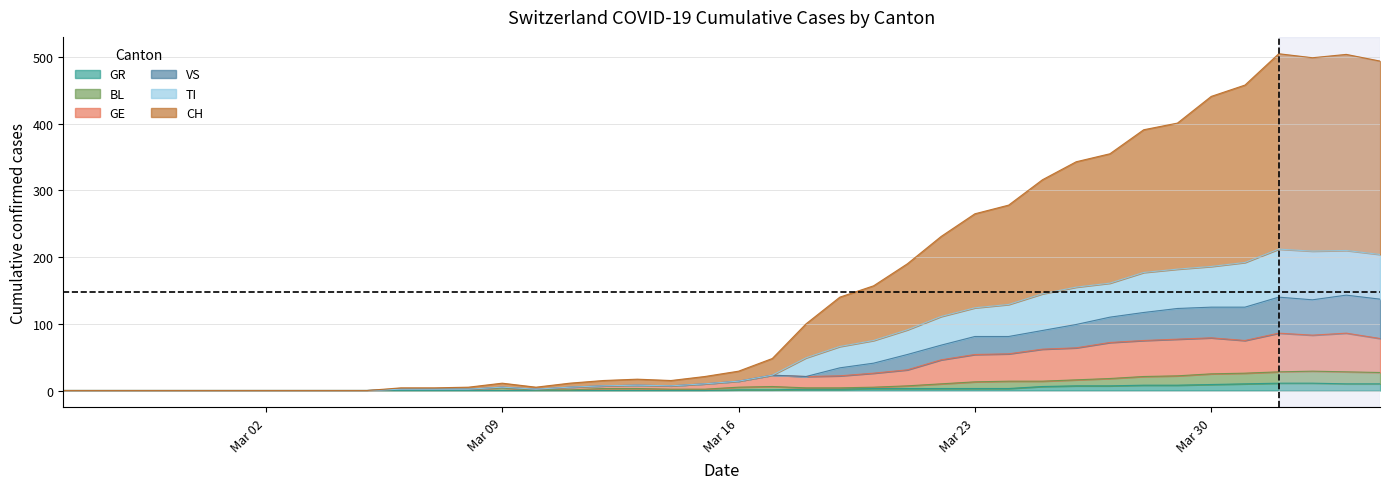

Count the number of data series in this chart.

6